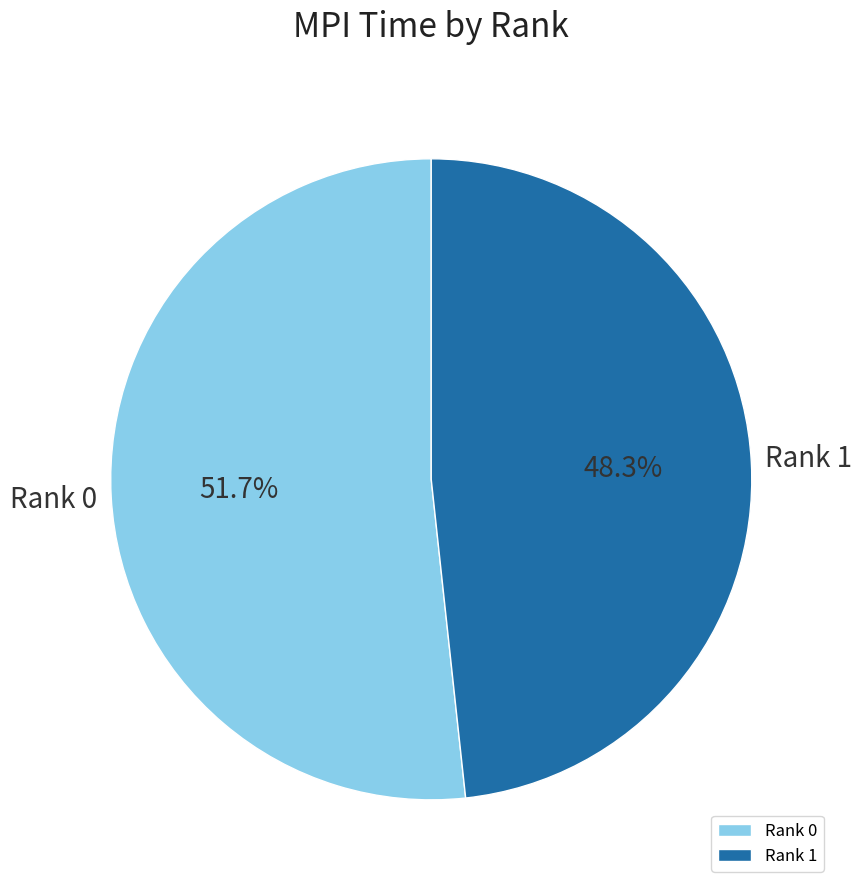

How many slices are in this pie chart?

2